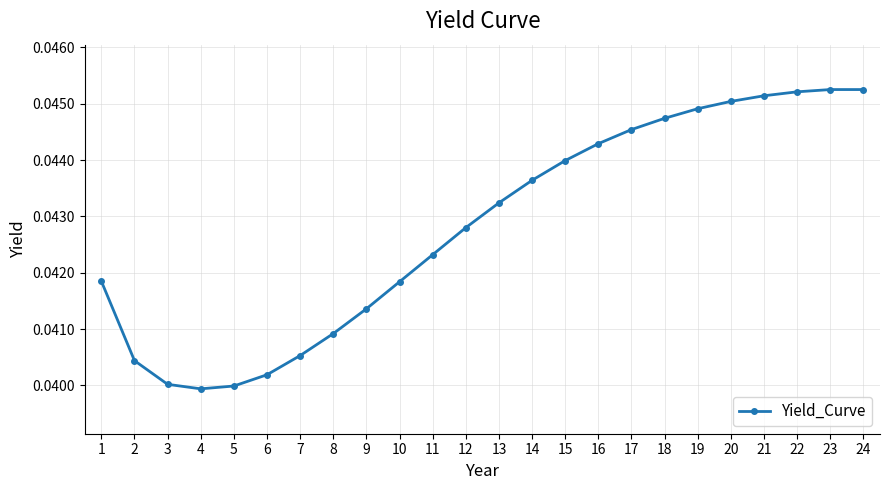

Between 5 and 8, which is larger?

8